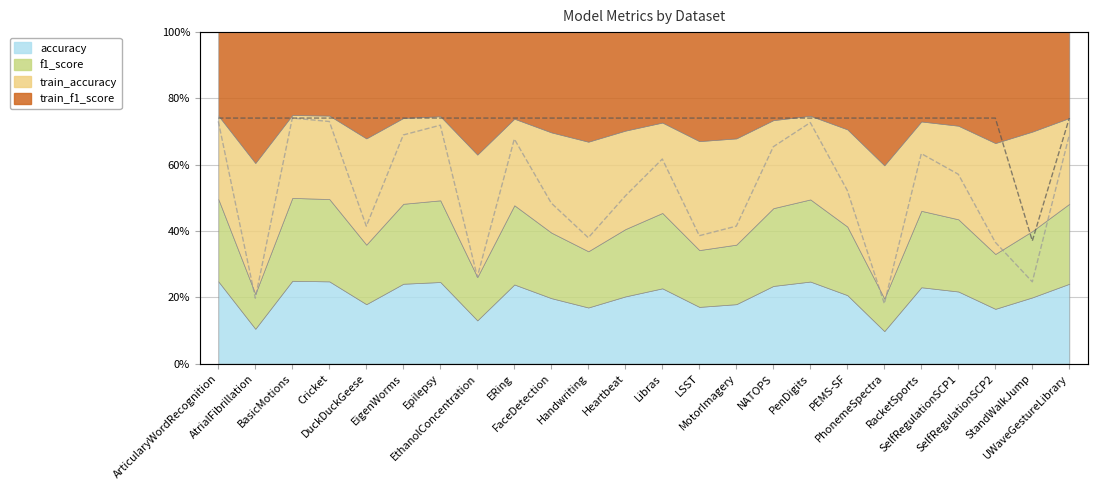

True or false: train_accuracy (raw) and accuracy (raw) cross at least once.

False